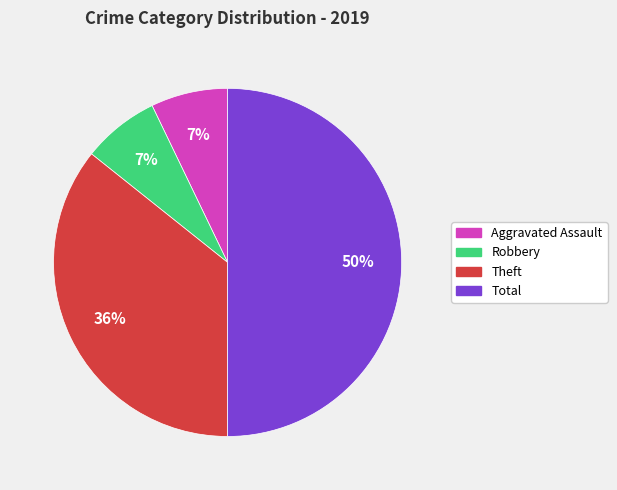

To the nearest percent, what is the average slice percentage?

25%